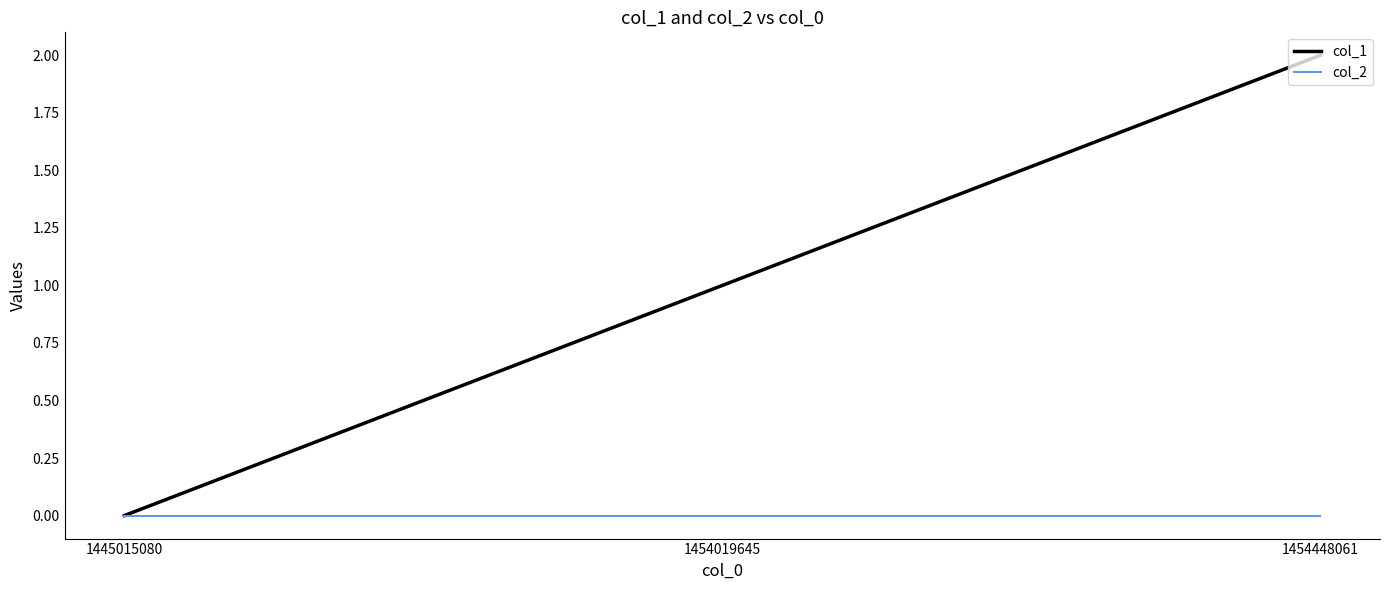

What is the total value across all series at 1454019645?

1